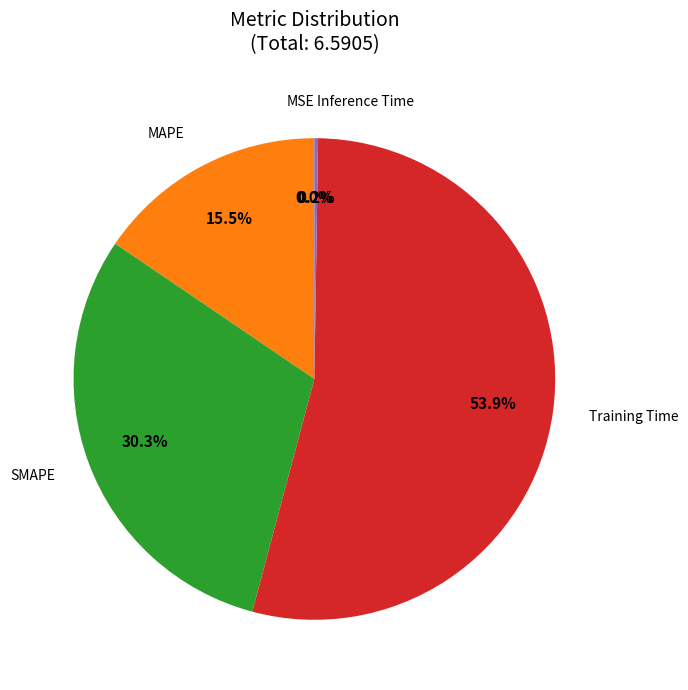

To the nearest percent, what is the average slice percentage?

20%